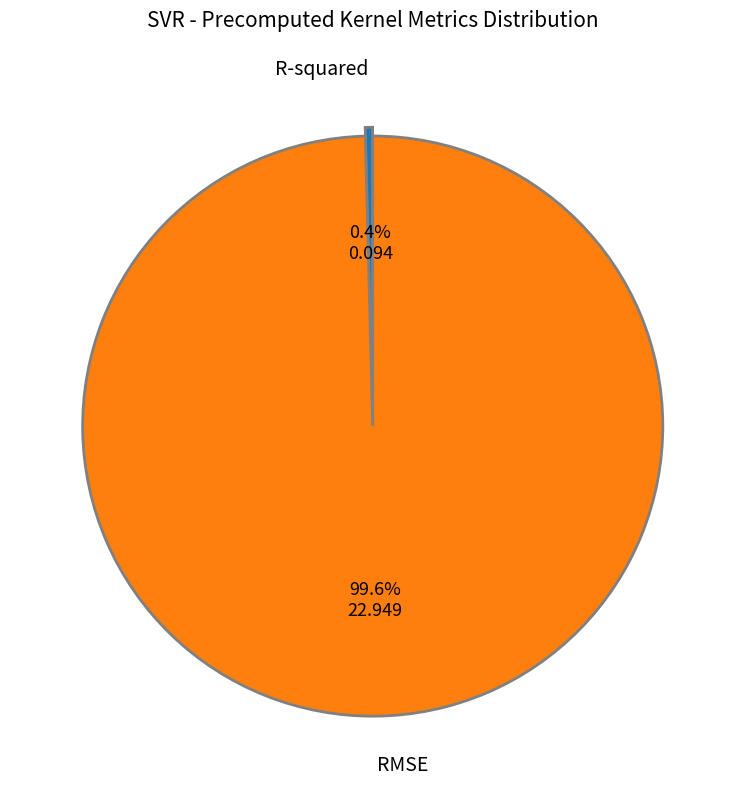

What is the largest slice in the pie chart?

RMSE